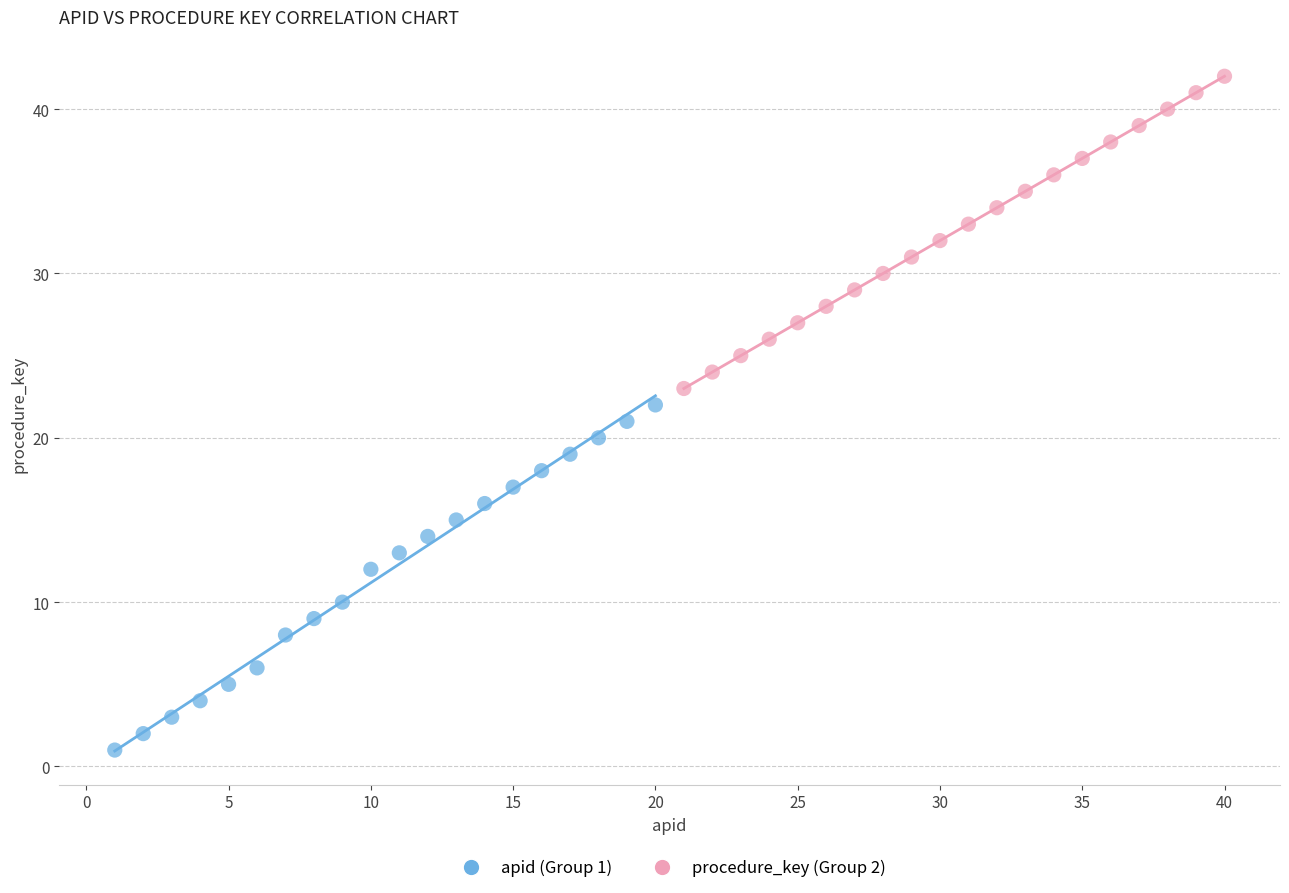

Which series reaches the minimum Y coordinate?

apid (Group 1)